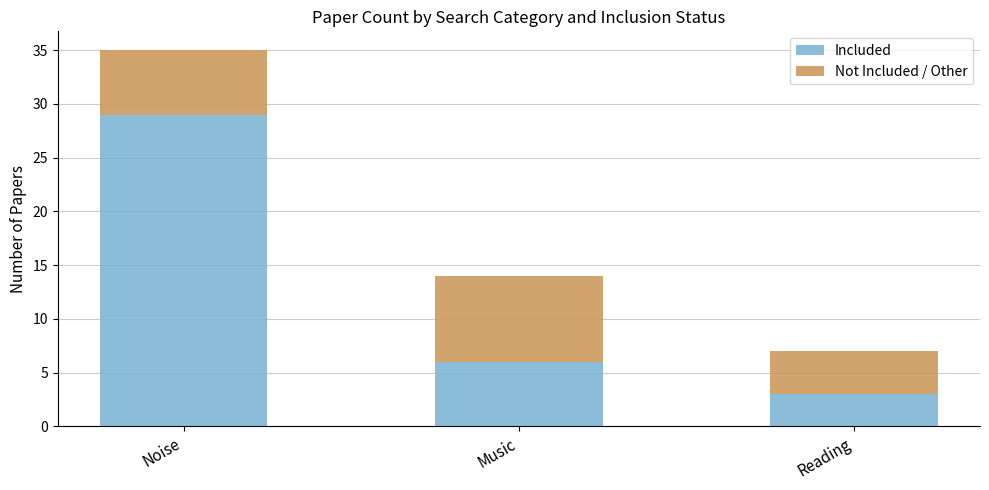

What is the value of the Included bar at the 2nd from the left?

6